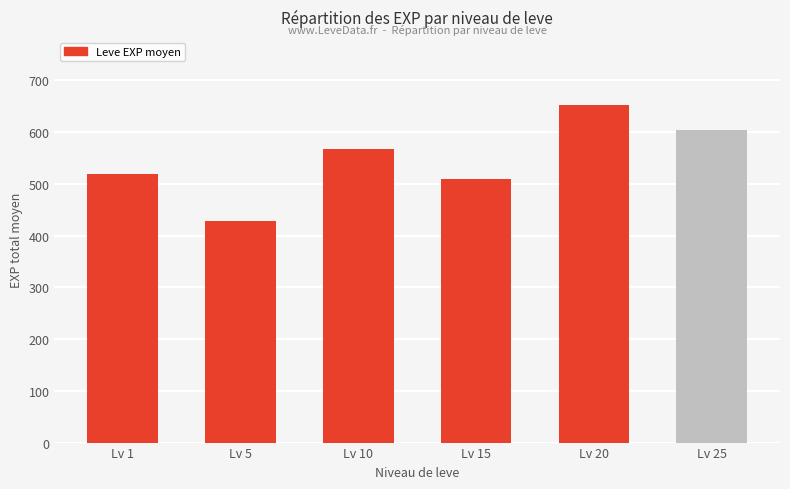

What value does the data have at Lv 5?

428.3